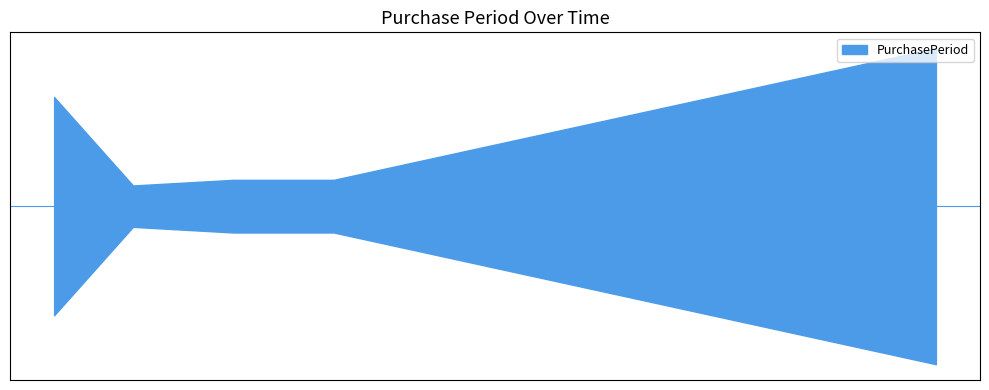

What is the value of the 1st point from the left?

58